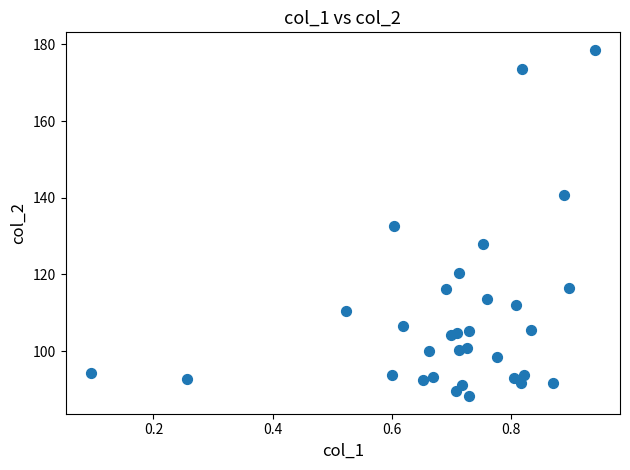

What is the range of Y values (max minus min)?

90.4